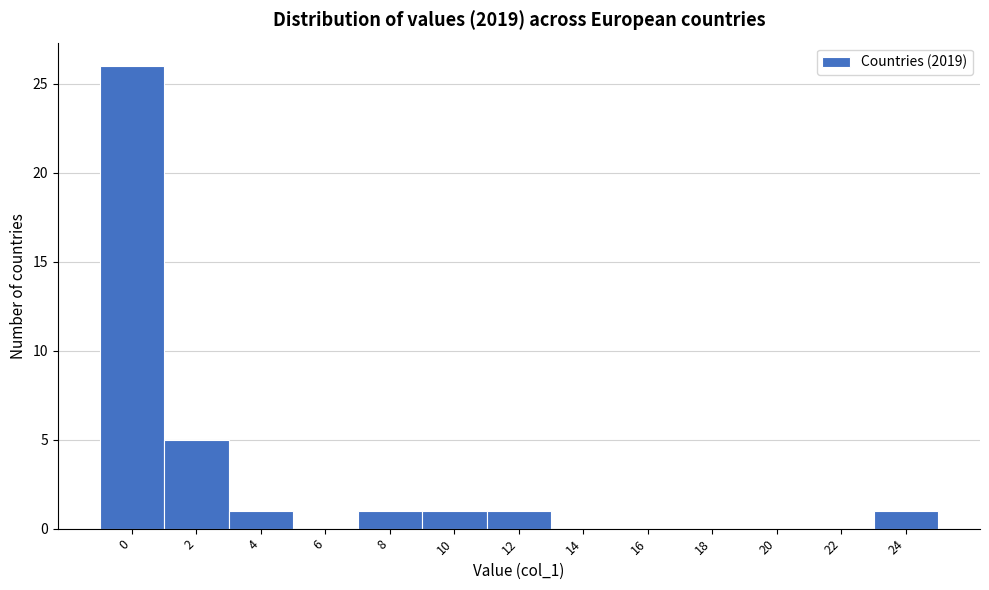

Reading right to left, what are all the values shown in this chart?

24=1	22=0	20=0	18=0	16=0	14=0	12=1	10=1	8=1	6=0	4=1	2=5	0=26